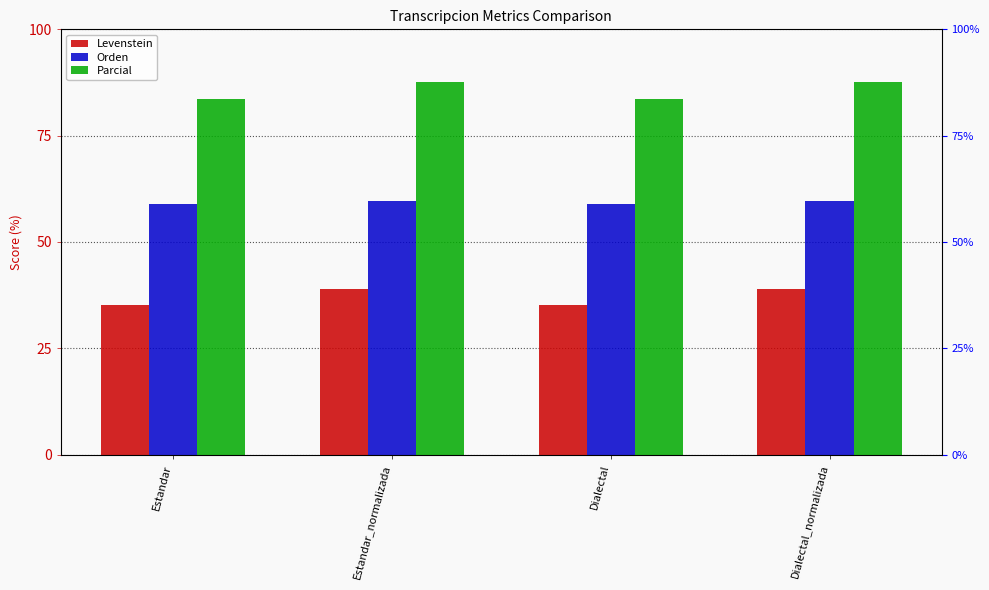

Where is Levenstein nearest to the value 37?

Estandar